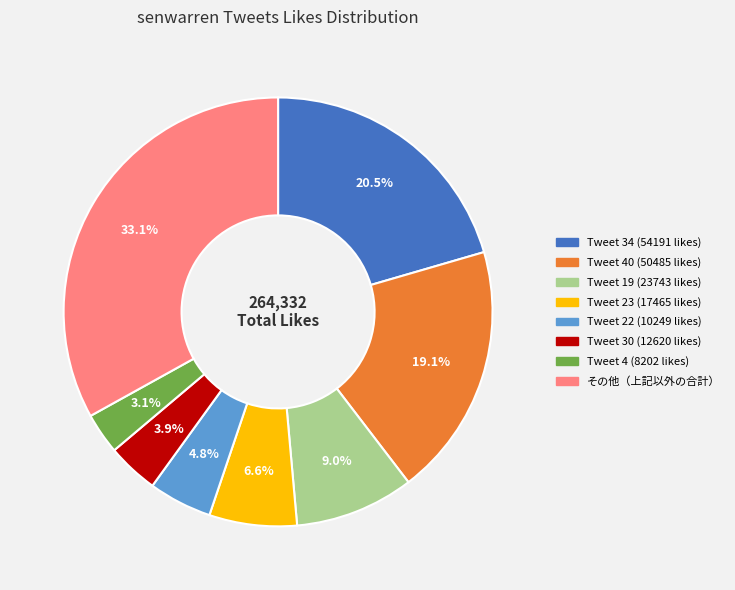

Is there any slice that represents more than half of the pie?

No